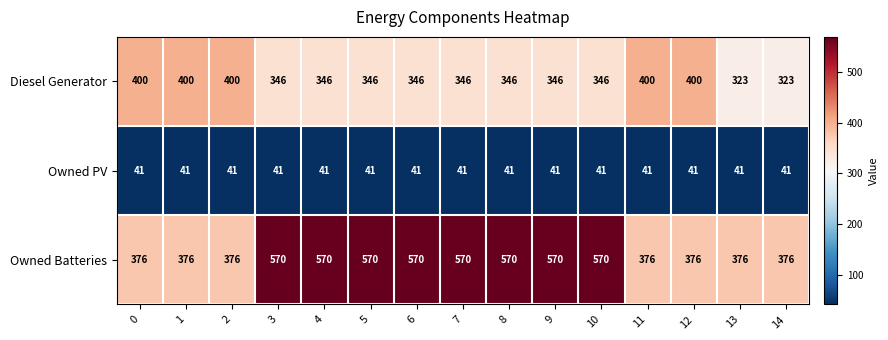

What is the sum of the Owned Batteries values at 8 and 7?

1140